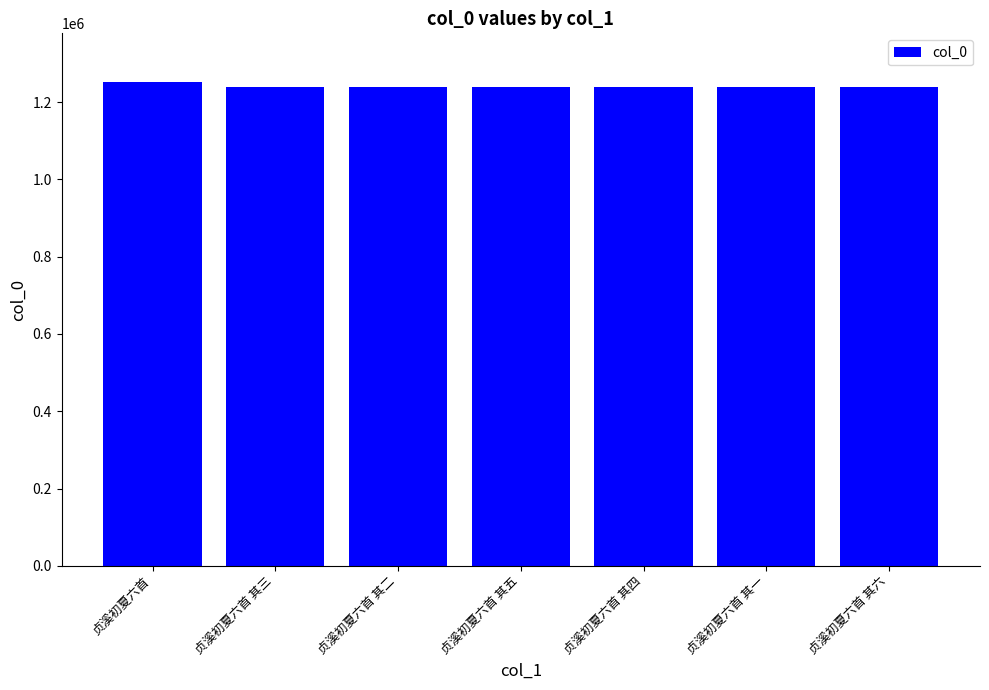

Count the number of categories in the chart.

7